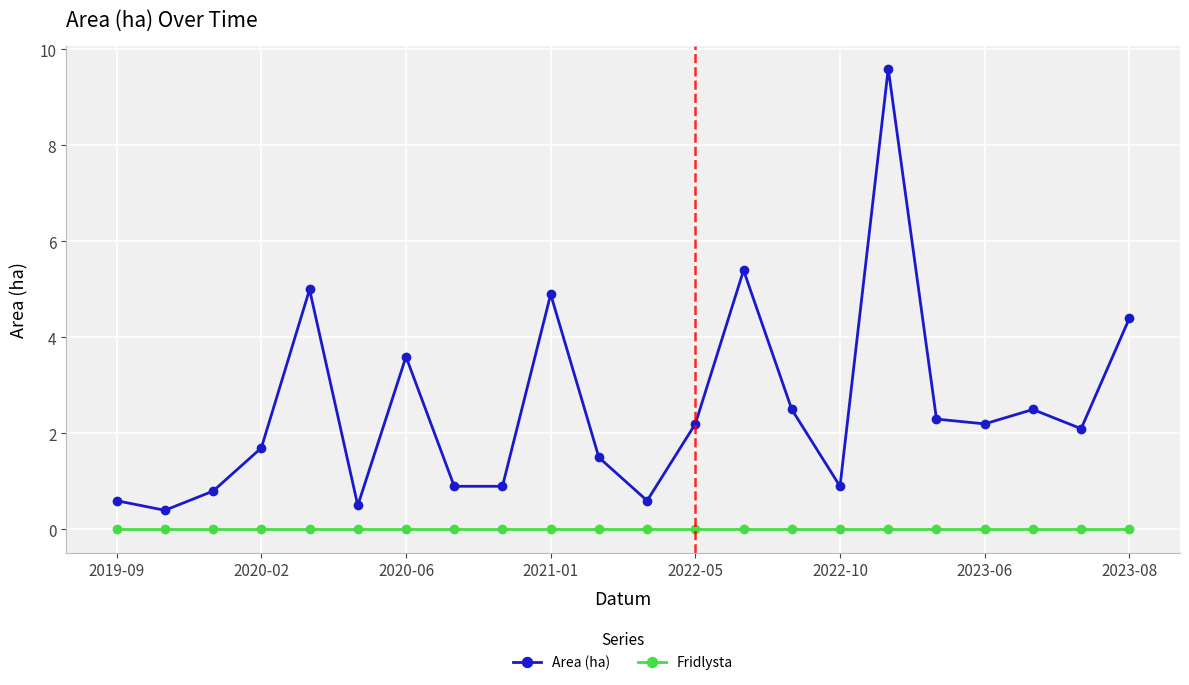

Rank the series by their maximum value, from lowest to highest.

Fridlysta, Area (ha)